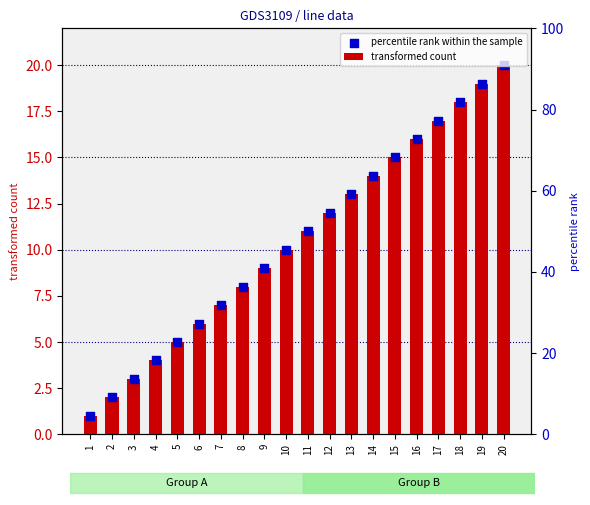

Which series has the widest spread of Y values?

transformed count